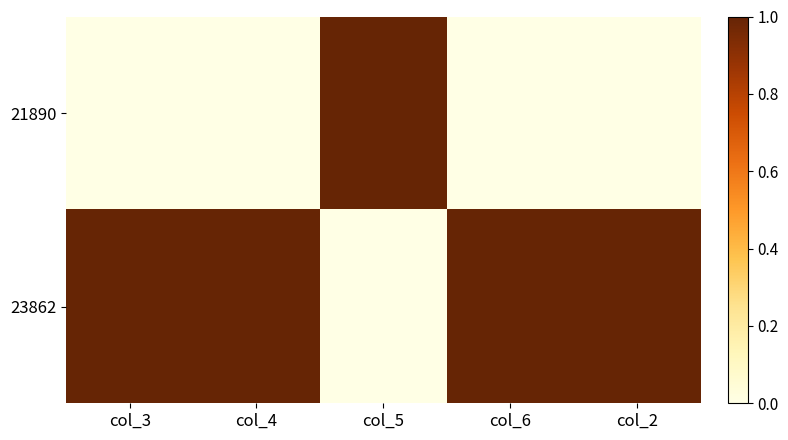

Between col_6 and col_3, which is larger?

col_6